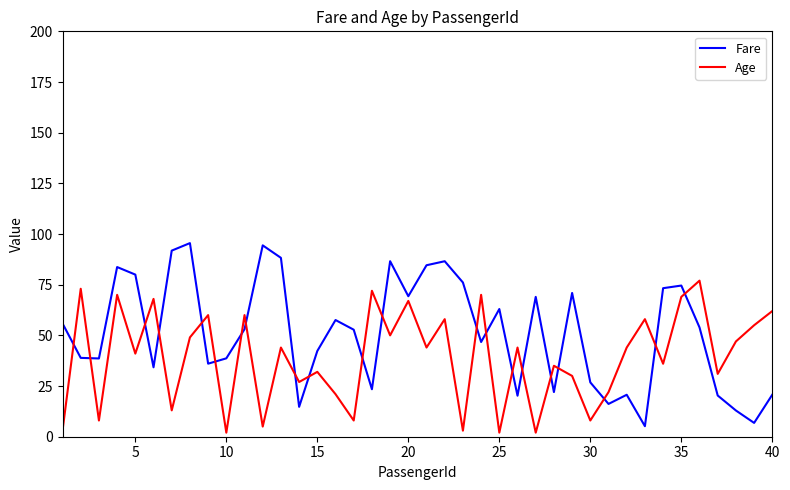

True or false: Fare and Age intersect in this chart.

True